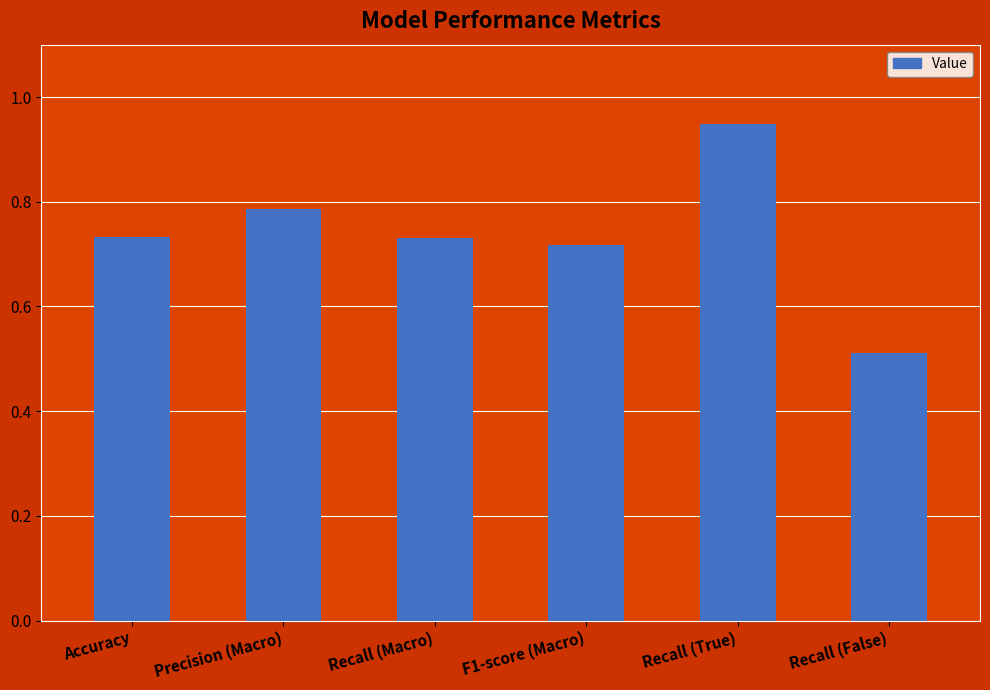

How many bars are there in total?

6